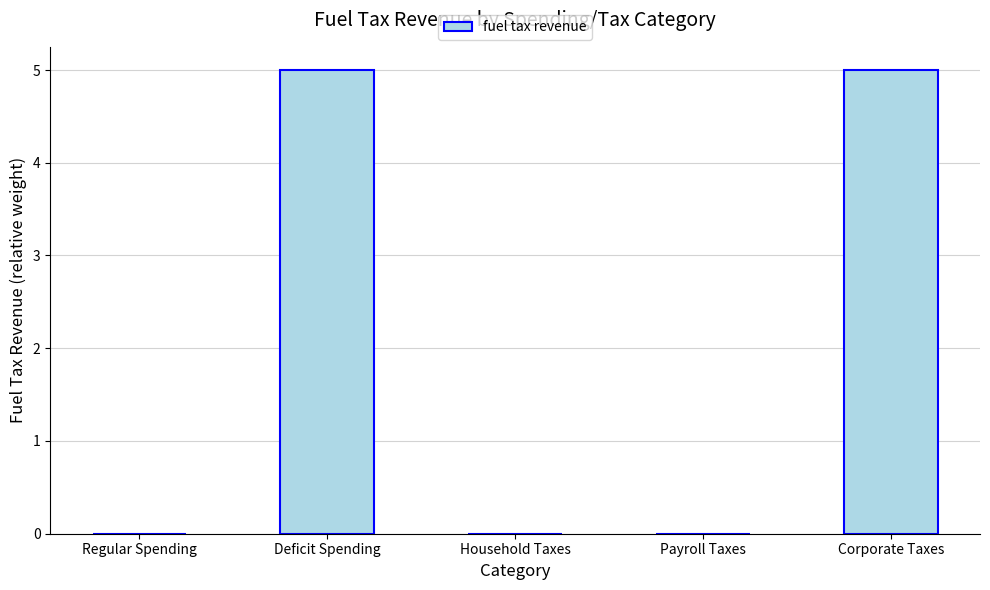

What is the sum of the values at Household Taxes and Deficit Spending?

5